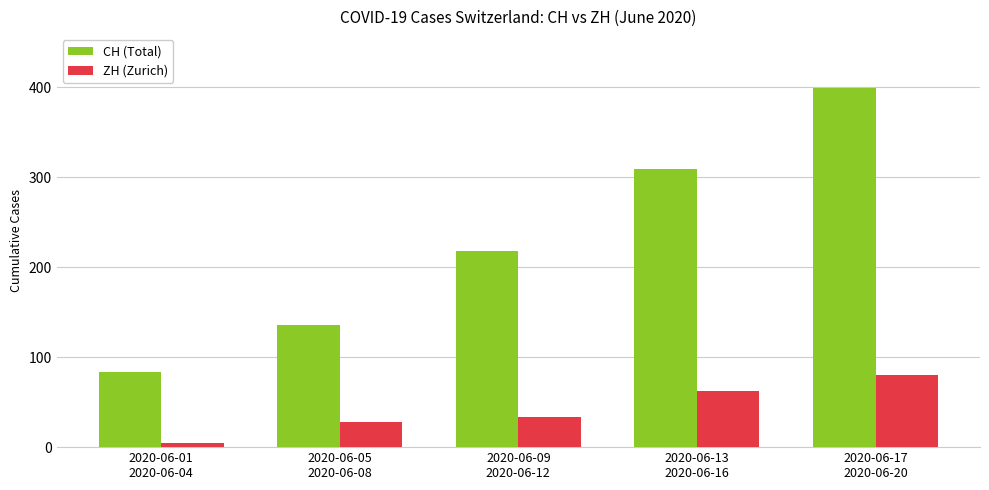

Which series has the widest spread of values?

CH (Total)